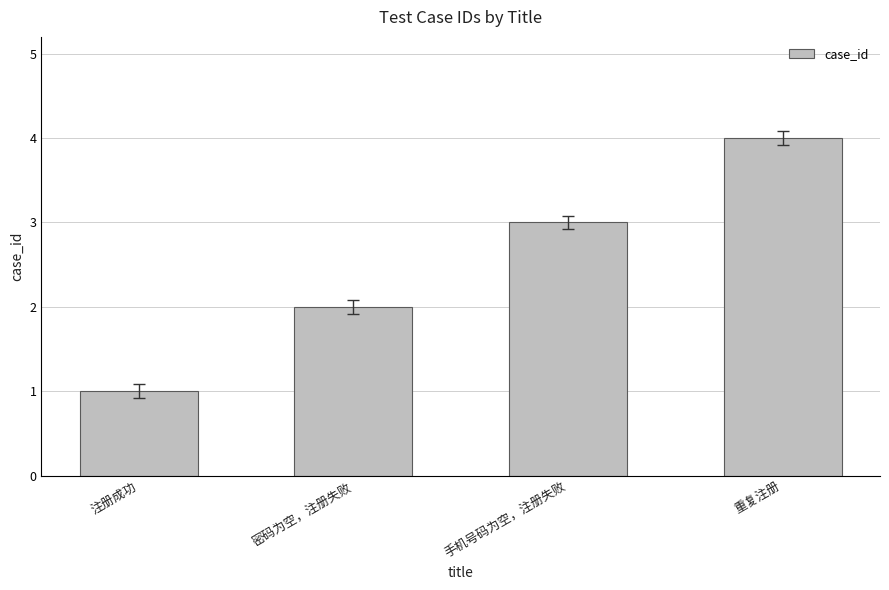

What is the difference between the maximum and minimum values?

3